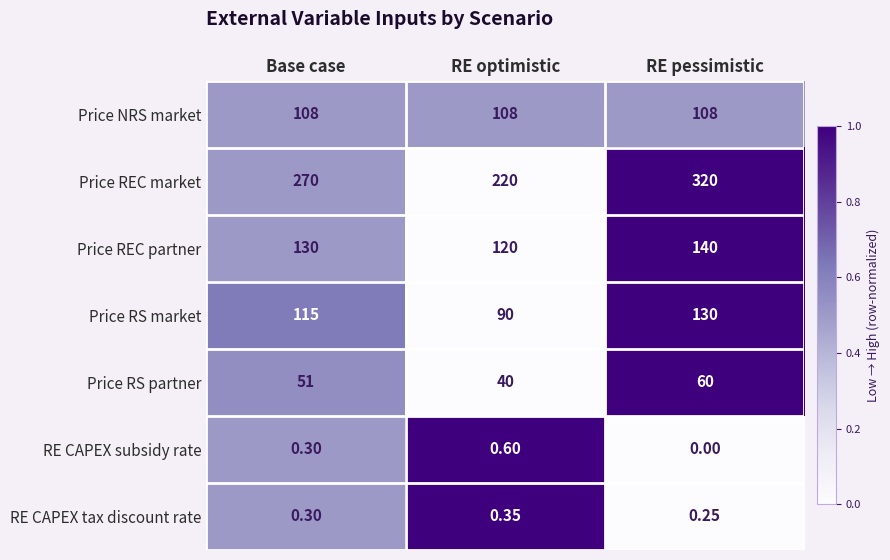

List the series in order of their peak value, highest first.

Price REC market, Price REC partner, Price RS market, Price NRS market, Price RS partner, RE CAPEX subsidy rate, RE CAPEX tax discount rate